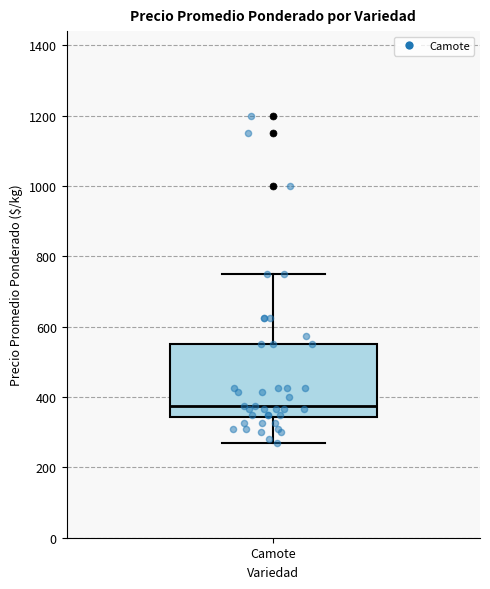

Where is the lower edge of the box for Camote on the y-axis? The values are not printed on the chart, so give them approximately, as read against the axis.

340